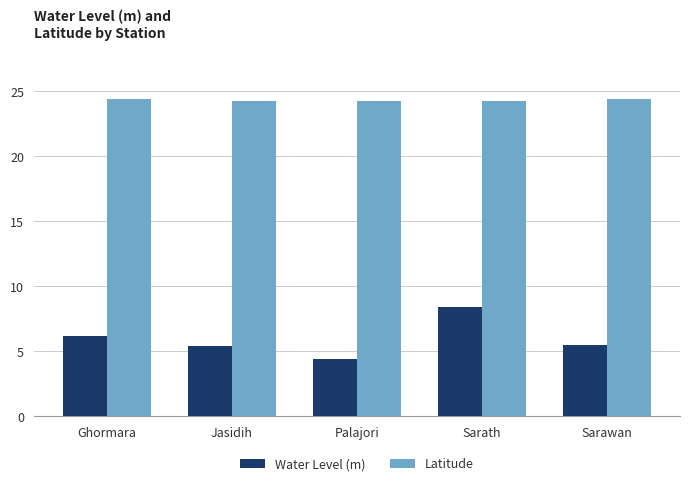

How many groups of bars are there?

5